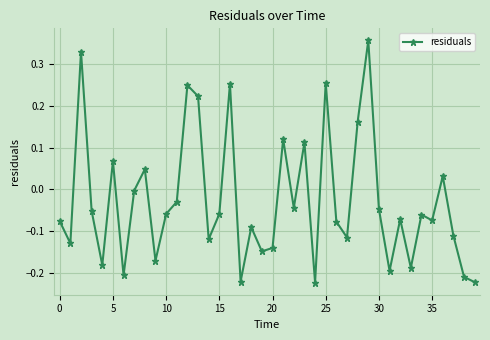

What is the difference between the maximum and minimum values?

0.6